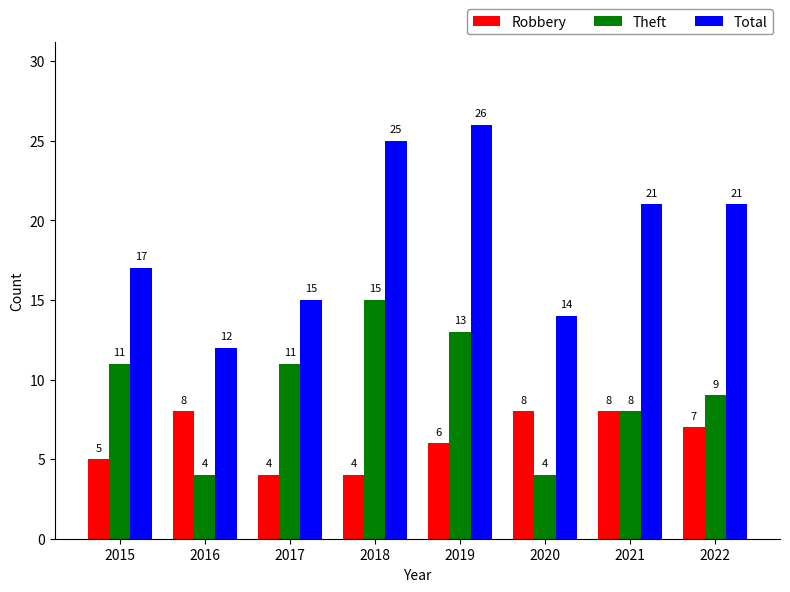

Is it true that Total equals 21 at 2021?

True